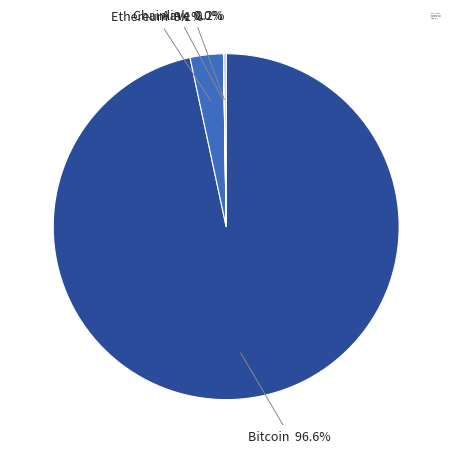

Is there any slice that represents more than half of the pie?

Yes